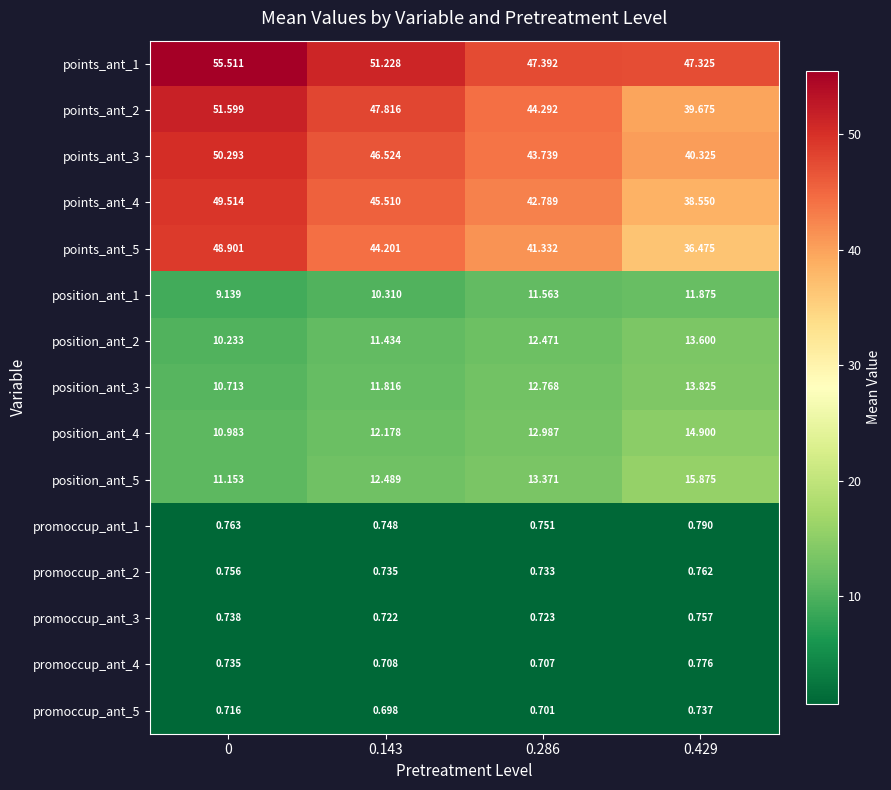

At how many categories does at least one series exceed 9?

4